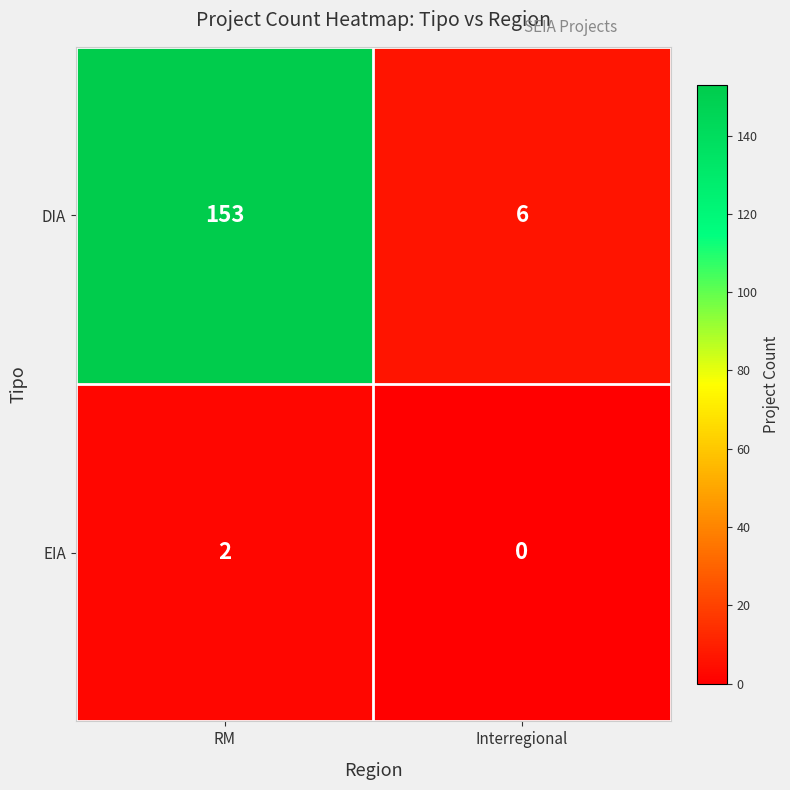

What is the difference between the DIA values at Interregional and RM?

147